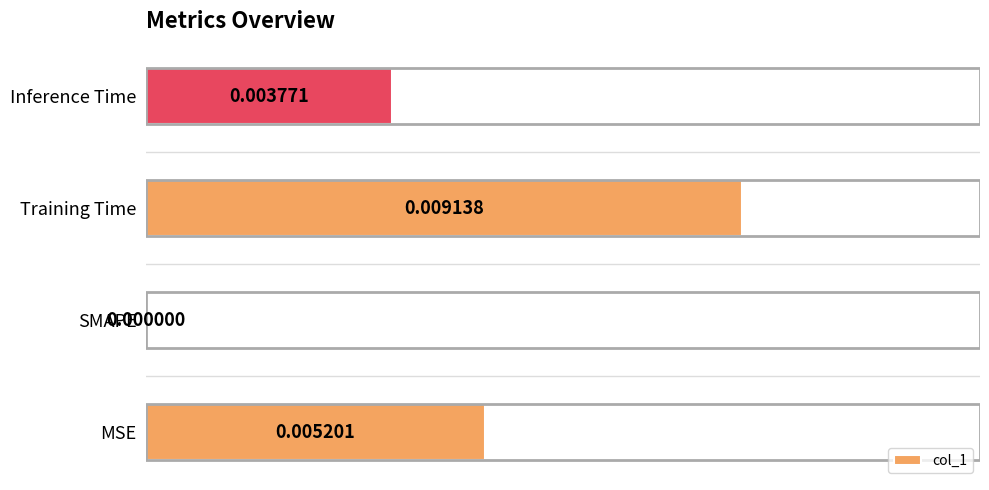

Between MSE and Inference Time, which is larger?

MSE